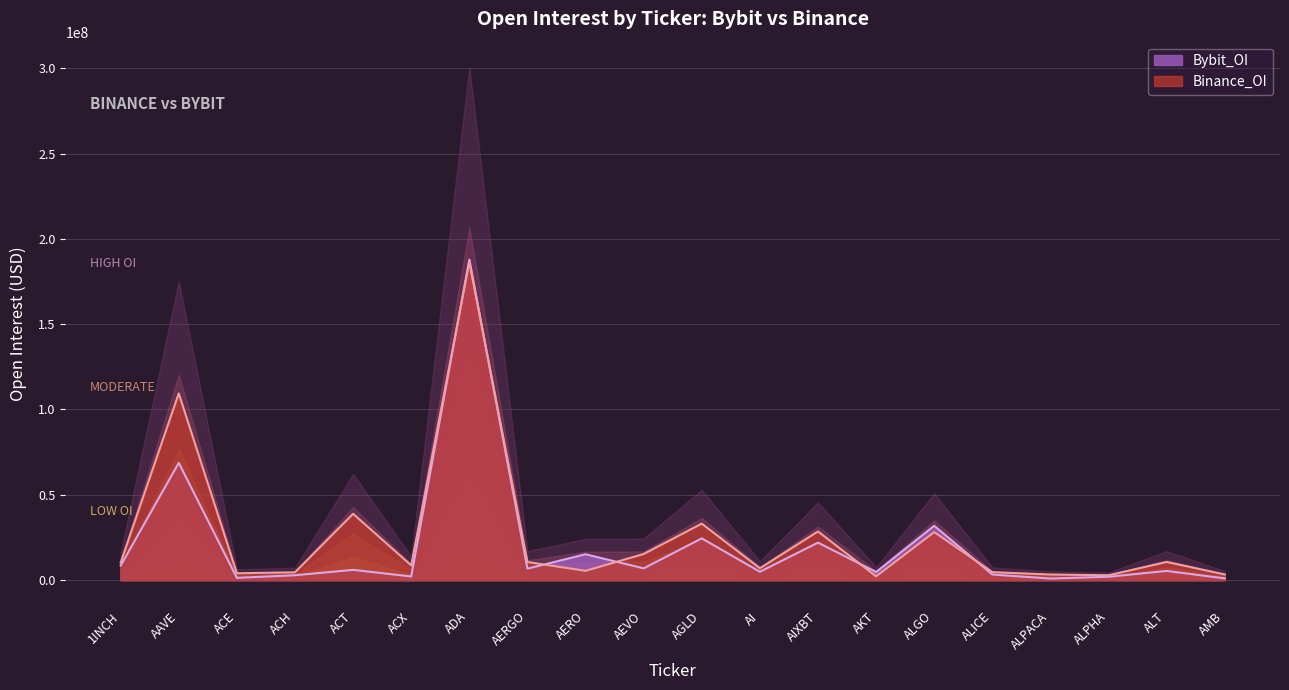

Where is the first local maximum for Binance_OI?

AAVE